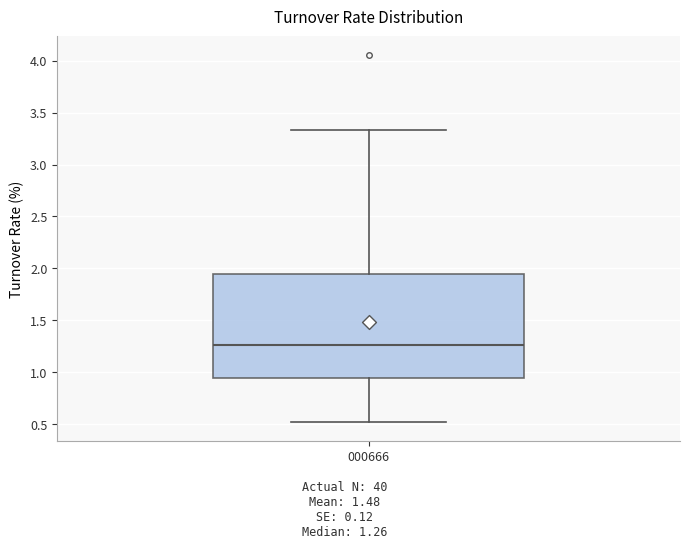

Transcribe this box plot: give where the median line is, the range the box spans, and where the two whiskers end, as read against the y-axis. The values are not printed on the chart, so give them approximately, as read against the axis.

median 1.25, box 0.95 to 1.95, whiskers 0.50 to 3.35